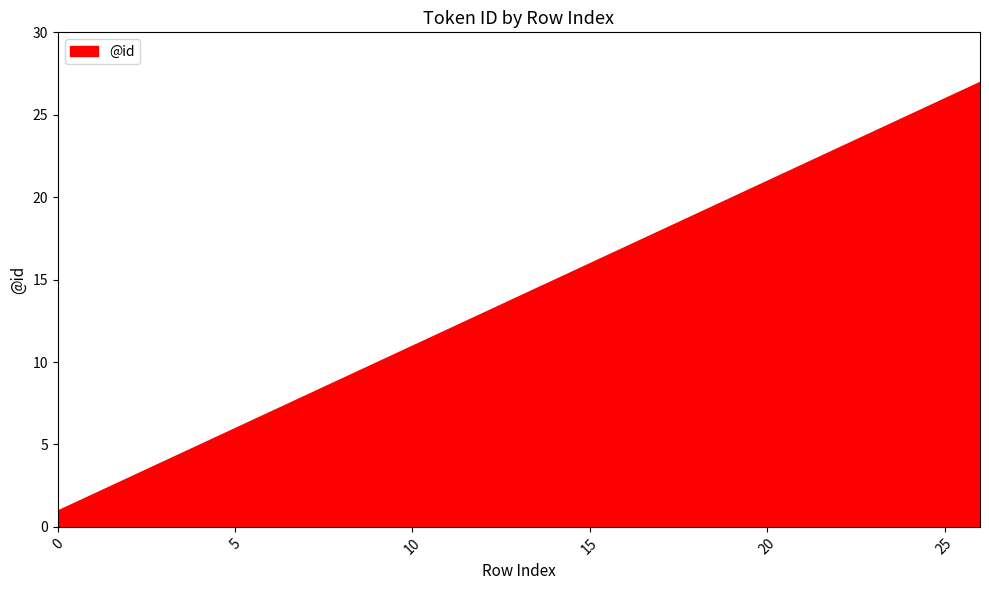

Reading right to left, transcribe all the data shown in this chart.

27	26	25	24	23	22	21	20	19	18	17	16	15	14	13	12	11	10	9	8	7	6	5	4	3	2	1